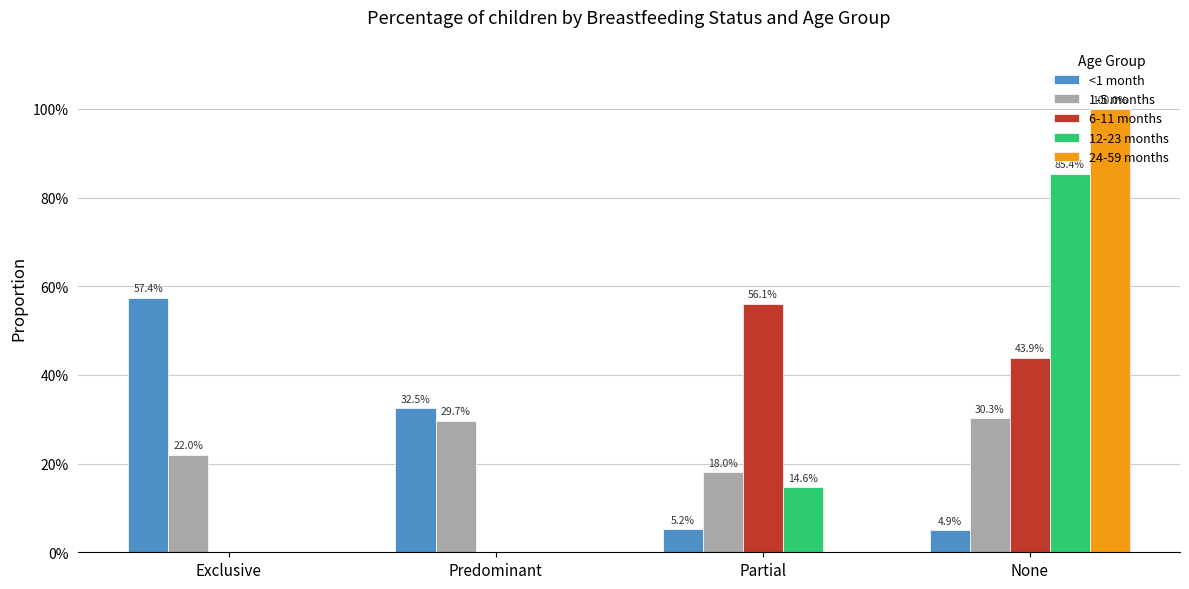

Are the bars horizontal?

No